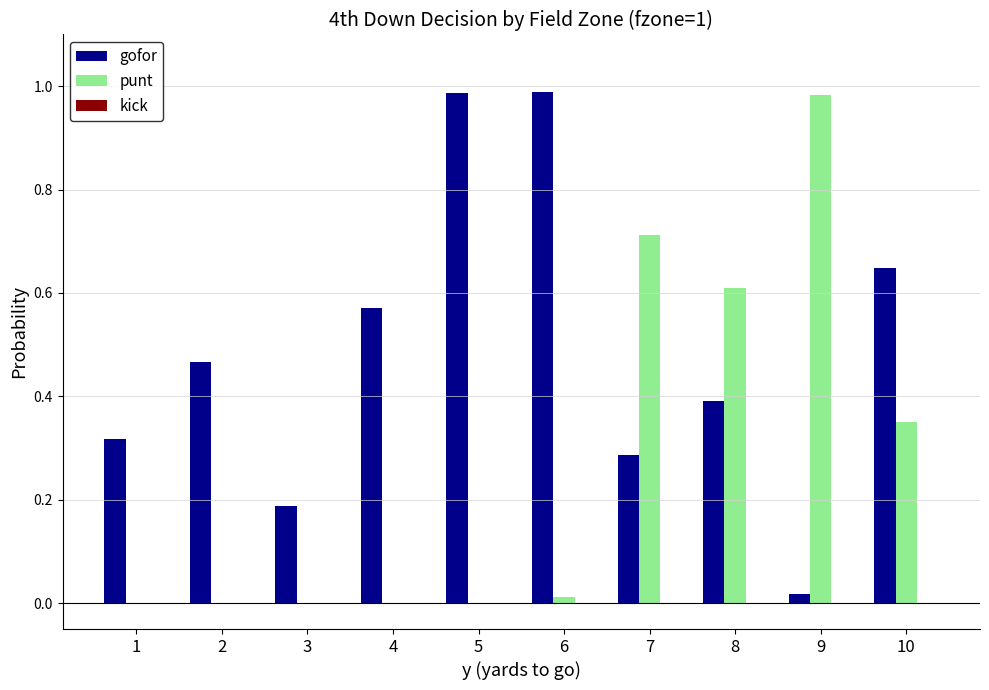

What is the sum of all gofor values?

4.9